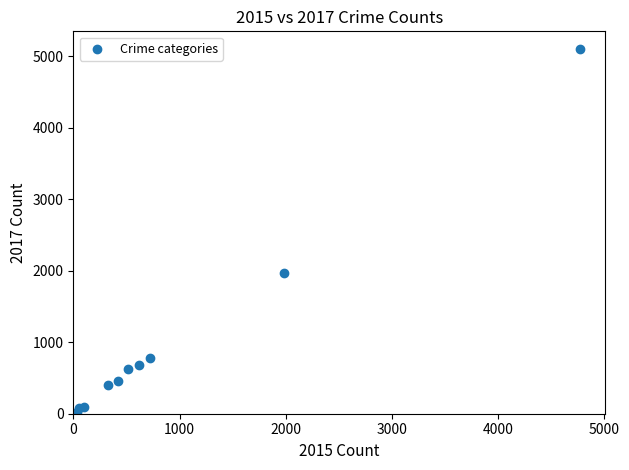

What Y value in the scatter plot is closest to 2559?

1968